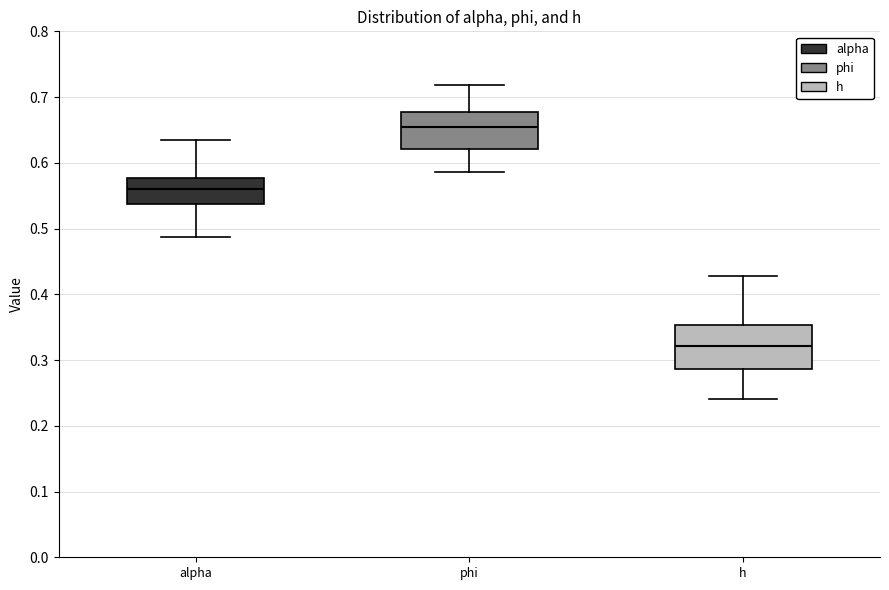

Which box has the lowest median line?

h